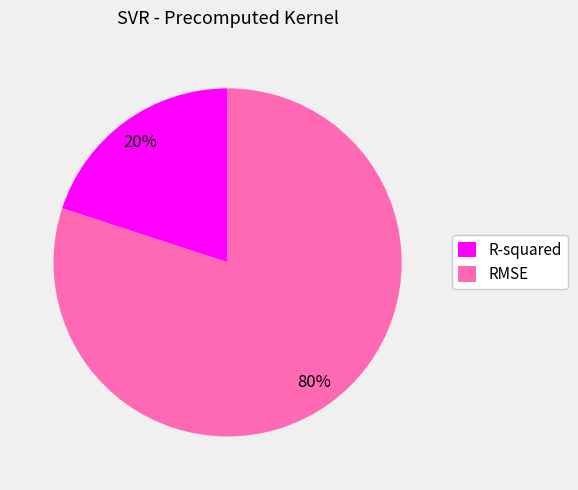

Which category has the biggest portion of the pie?

RMSE